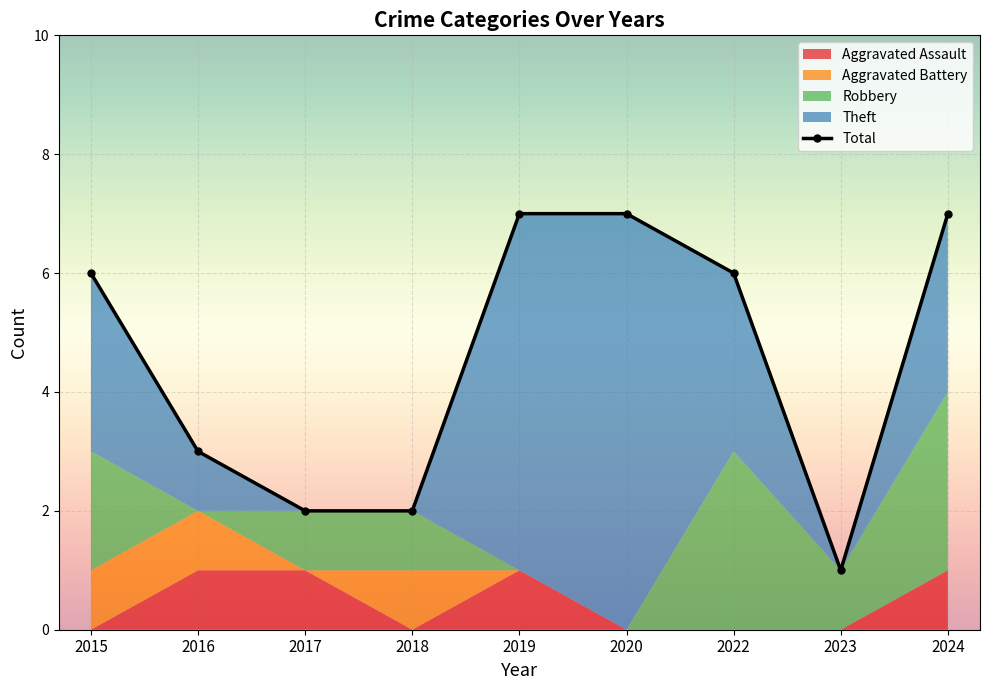

Rank the series at 2019 from highest to lowest value.

Total, Theft, Aggravated Assault, Aggravated Battery, Robbery